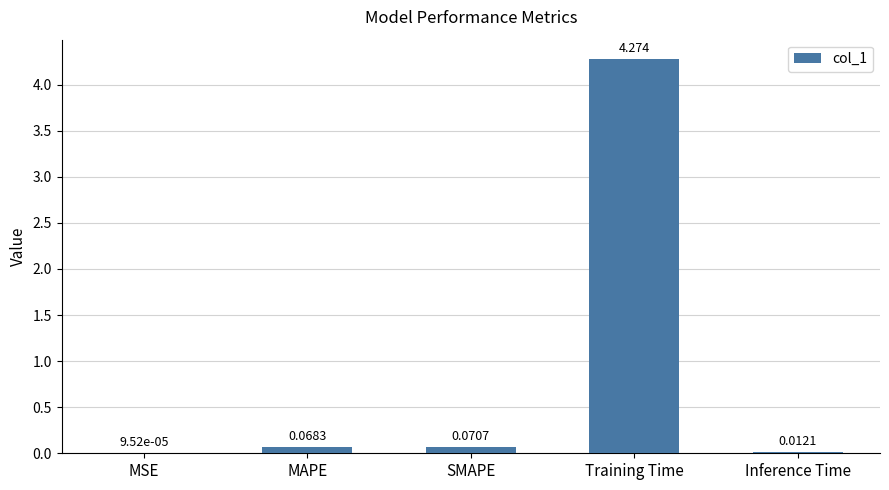

Which has a higher value, Training Time or MSE?

Training Time